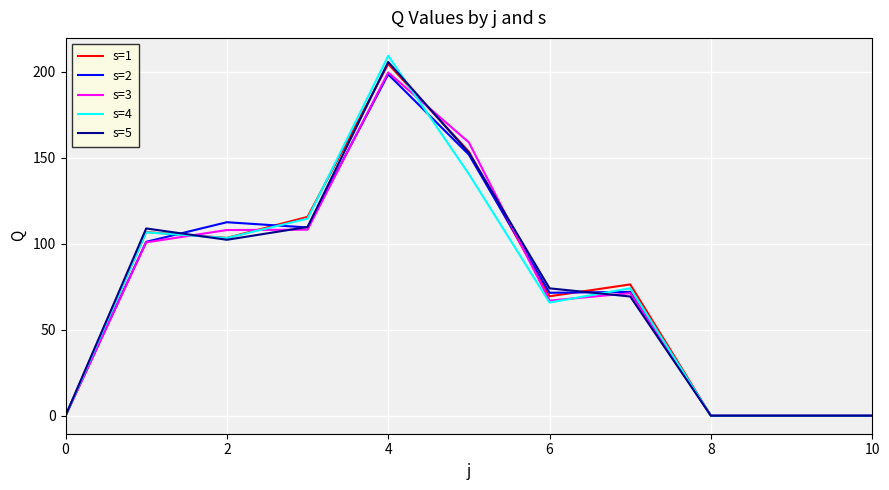

Which series has the widest spread of values?

s=4